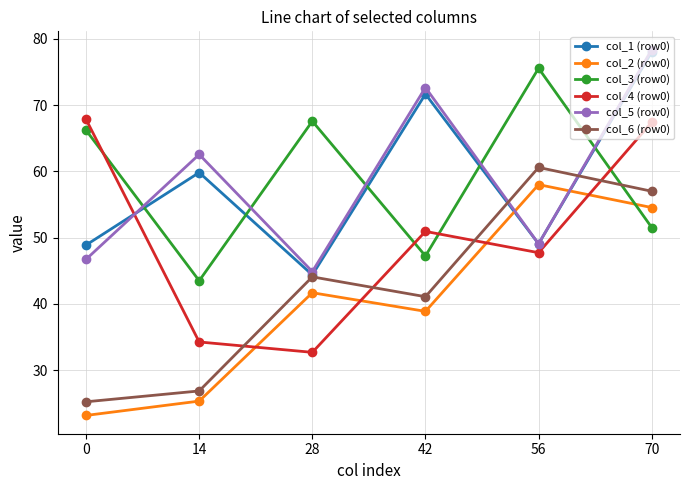

What is the value of the col_3 (row0) point at the 4th from the left?

47.2